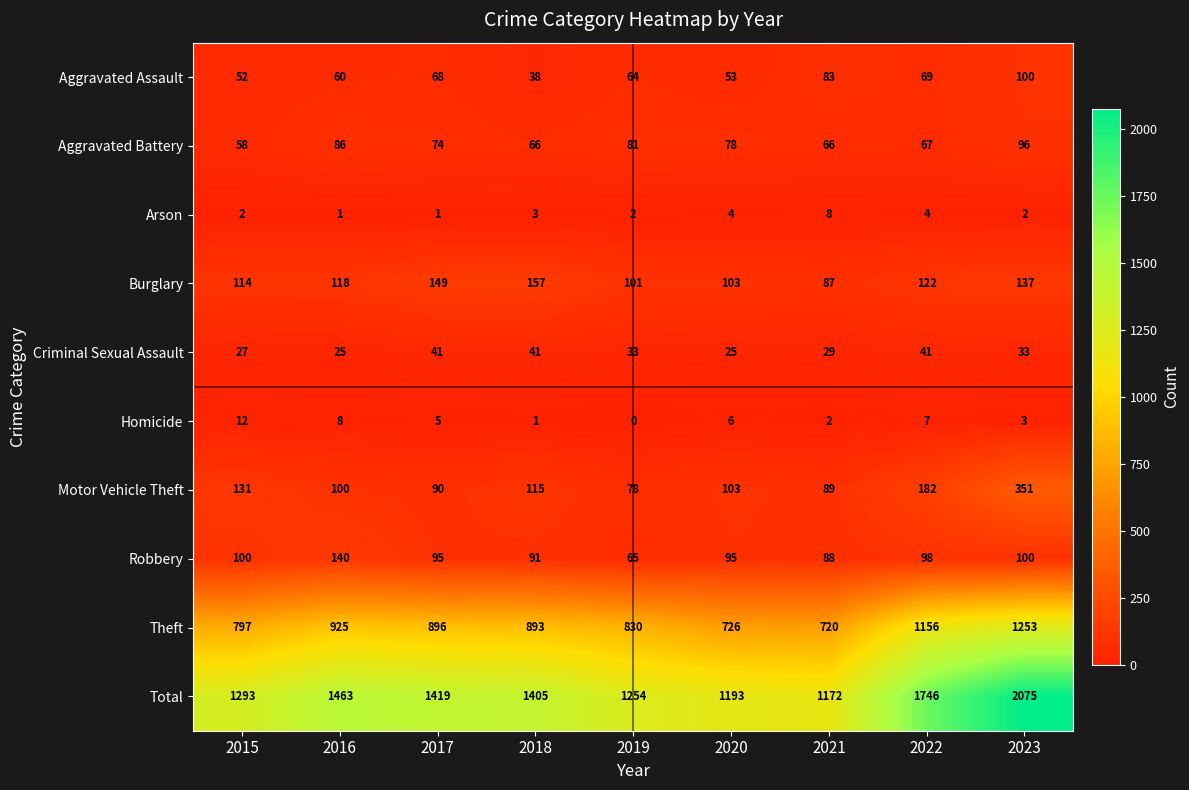

Rank the series at 2016 from highest to lowest value.

Total, Theft, Robbery, Burglary, Motor Vehicle Theft, Aggravated Battery, Aggravated Assault, Criminal Sexual Assault, Homicide, Arson